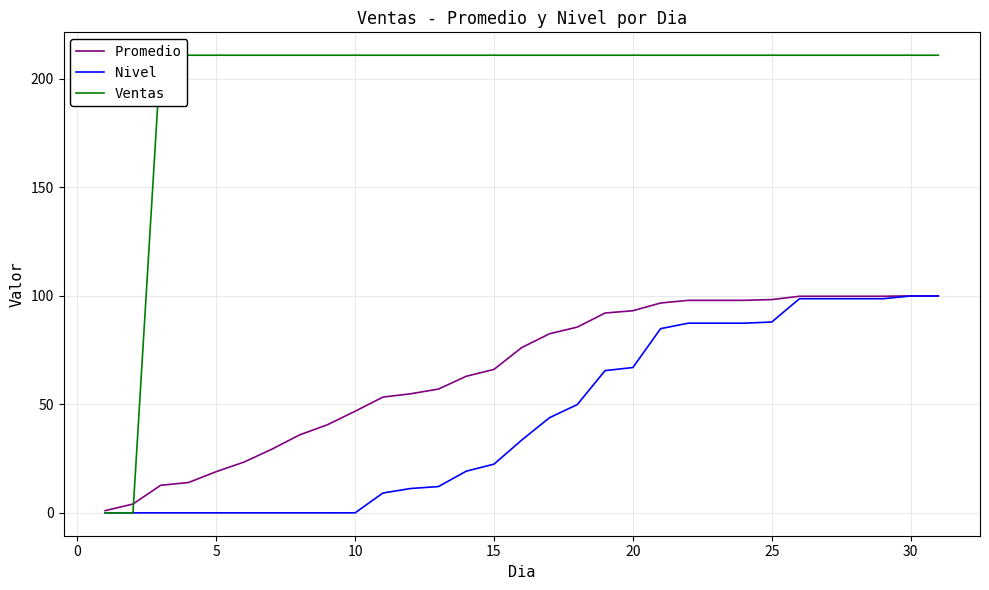

What is the highest value of the Promedio series?

100.0